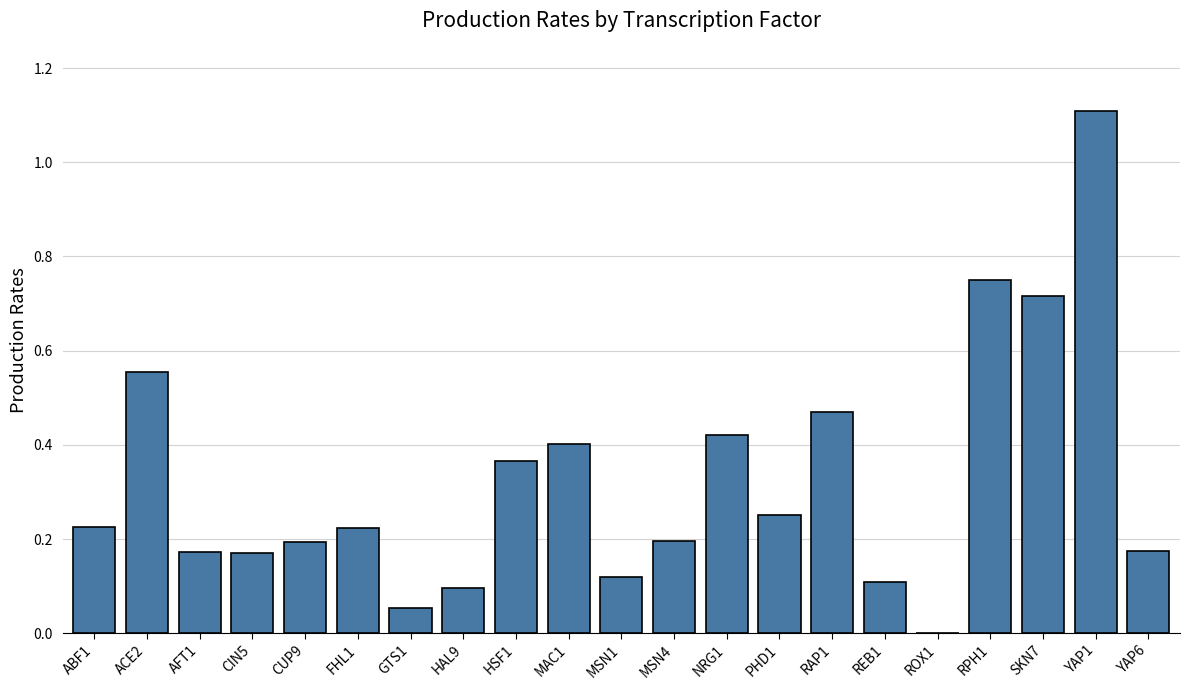

The chart shows a value of 0.7 at ACE2. True or false?

False